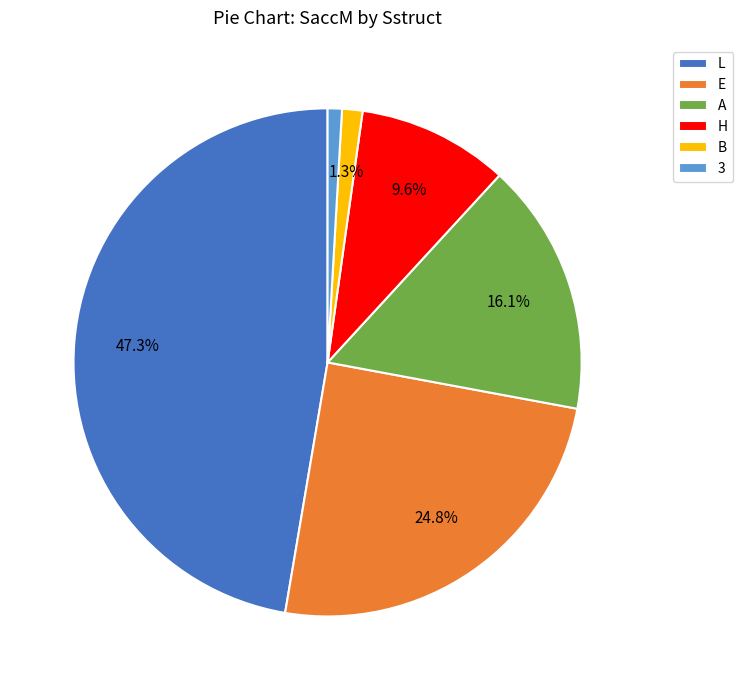

To the nearest percent, what is the combined percentage of E and B?

26%